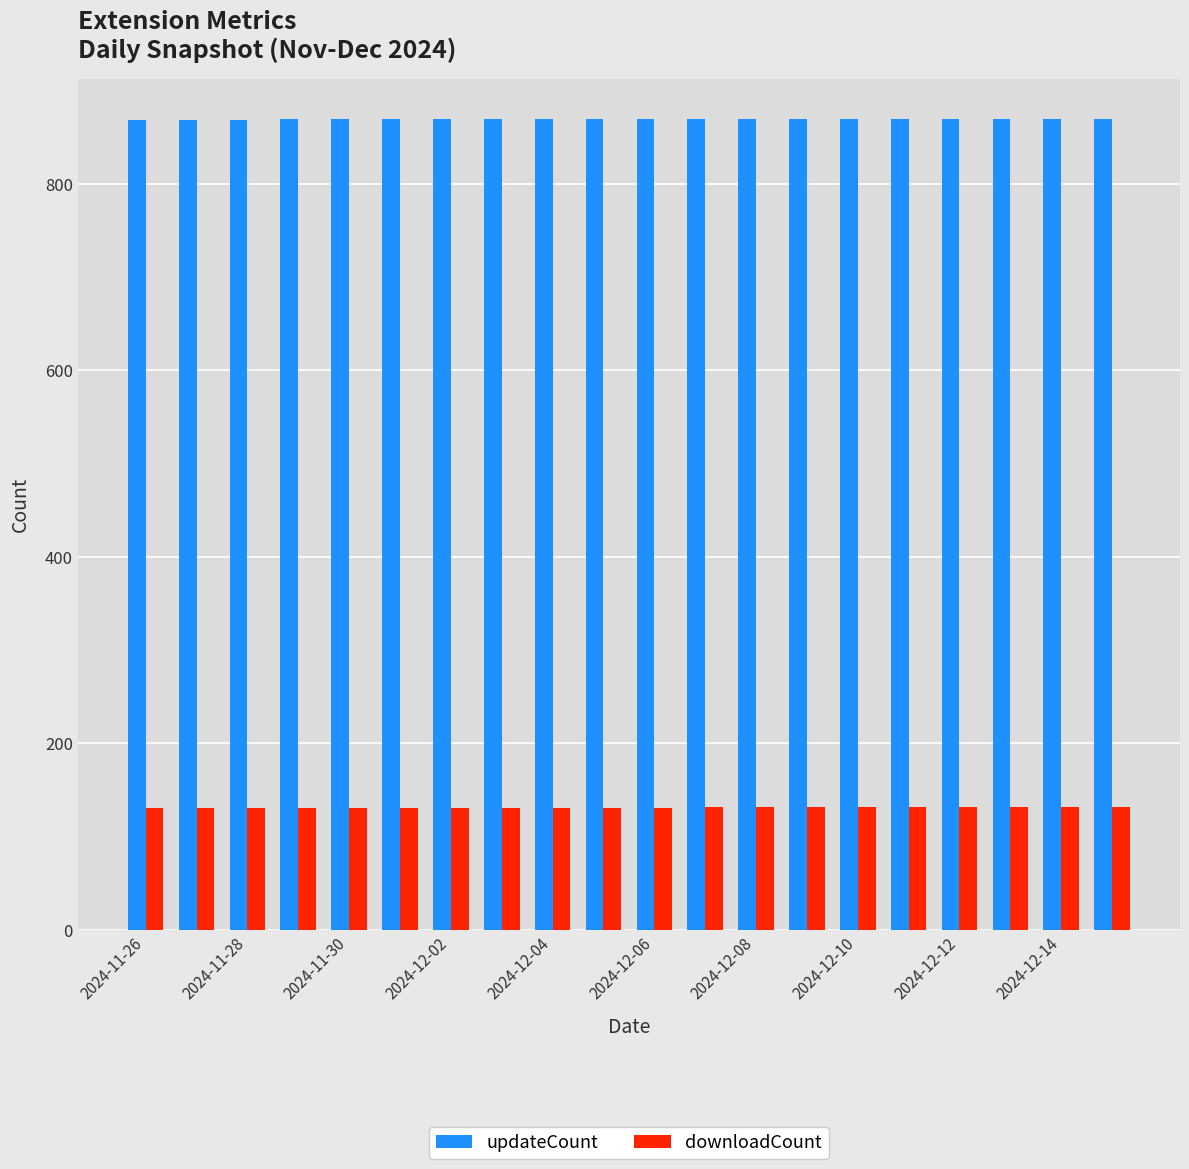

At how many categories does at least one series exceed 359?

20